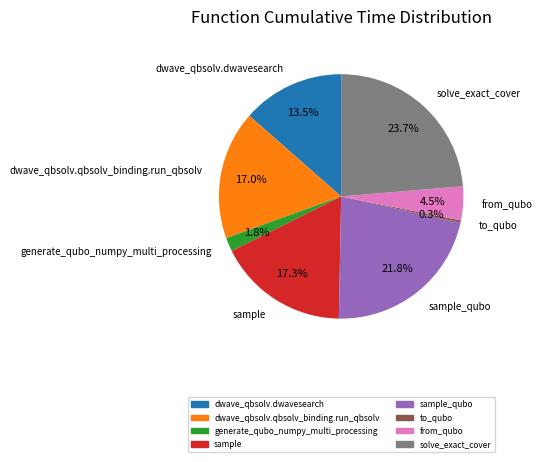

Between from_qubo and dwave_qbsolv.dwavesearch, which is larger?

dwave_qbsolv.dwavesearch